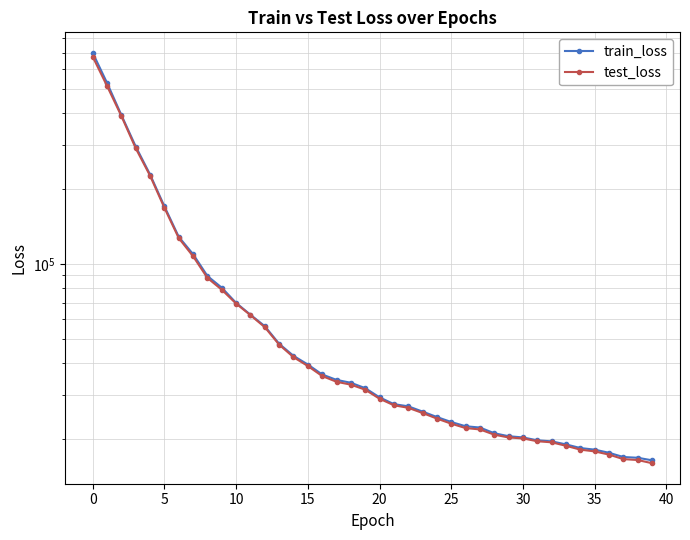

How many values in the test_loss series exceed 31392?

20